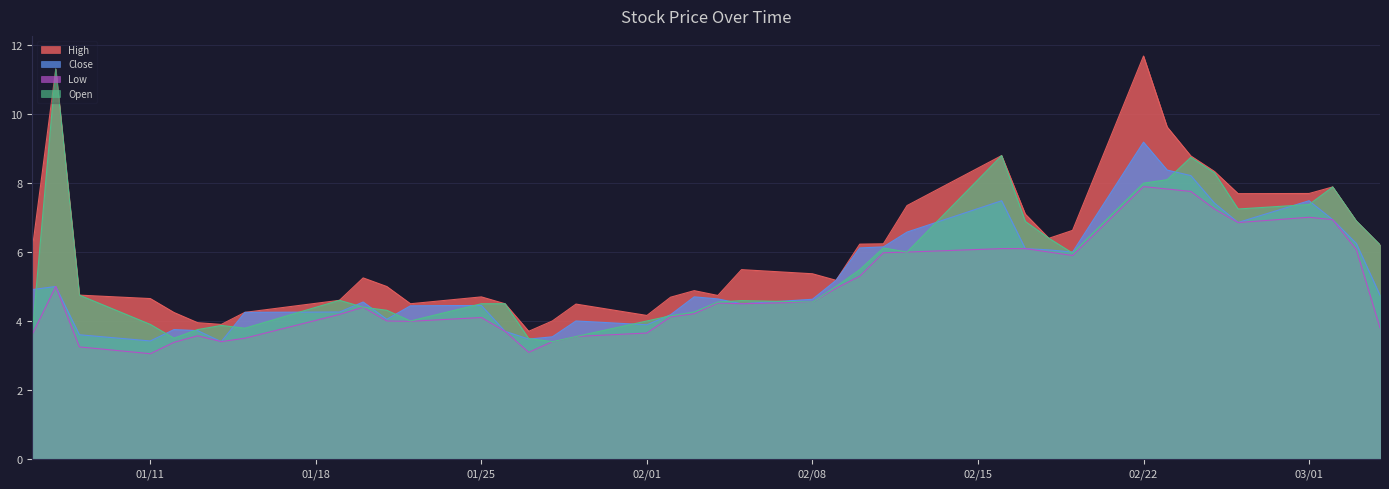

Reading left to right, transcribe all the data shown in this chart.

High: 6.1	11.3	4.8	4.7	4.2	4.0	3.9	4.2	4.6	5.2	5.0	4.5	4.7	4.5	3.7	4.0	4.5	4.2	4.7	4.9	4.7	5.5	5.4	5.2	6.2	6.2	7.3	8.8	7.1	6.4	6.6	11.7	9.6	8.8	8.3	7.7	7.7	7.9	6.9	6.2
Close: 4.9	5.0	3.6	3.4	3.8	3.7	3.4	4.2	4.3	4.6	4.1	4.4	4.4	3.7	3.5	3.5	4.0	3.9	4.2	4.7	4.6	4.5	4.6	5.2	6.1	6.2	6.6	7.5	6.1	6.1	6.0	9.2	8.4	8.2	7.4	6.9	7.5	6.9	6.2	4.8
Low: 3.6	5.0	3.2	3.0	3.4	3.6	3.4	3.5	4.2	4.4	4.0	4.0	4.1	3.7	3.1	3.4	3.5	3.7	4.1	4.2	4.5	4.5	4.6	4.9	5.3	6.0	6.0	6.1	6.1	6.0	5.9	7.9	7.8	7.8	7.2	6.9	7.0	6.9	6.1	3.8
Open: 3.6	11.3	4.8	3.9	3.5	3.8	3.9	3.8	4.6	4.4	4.3	4.0	4.5	4.5	3.5	3.4	3.5	4.0	4.2	4.3	4.6	4.6	4.6	5.0	5.5	6.1	6.0	8.8	6.9	6.4	6.0	8.0	8.1	8.8	8.3	7.2	7.4	7.9	6.9	6.2